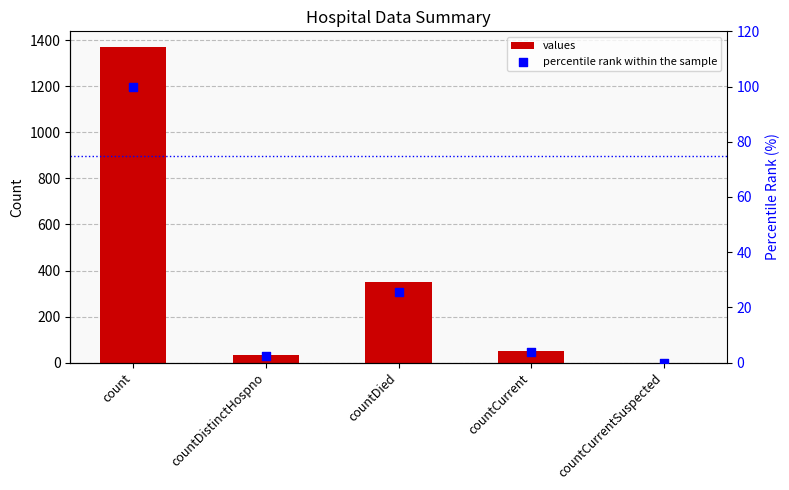

Which series has the largest total across all categories?

values